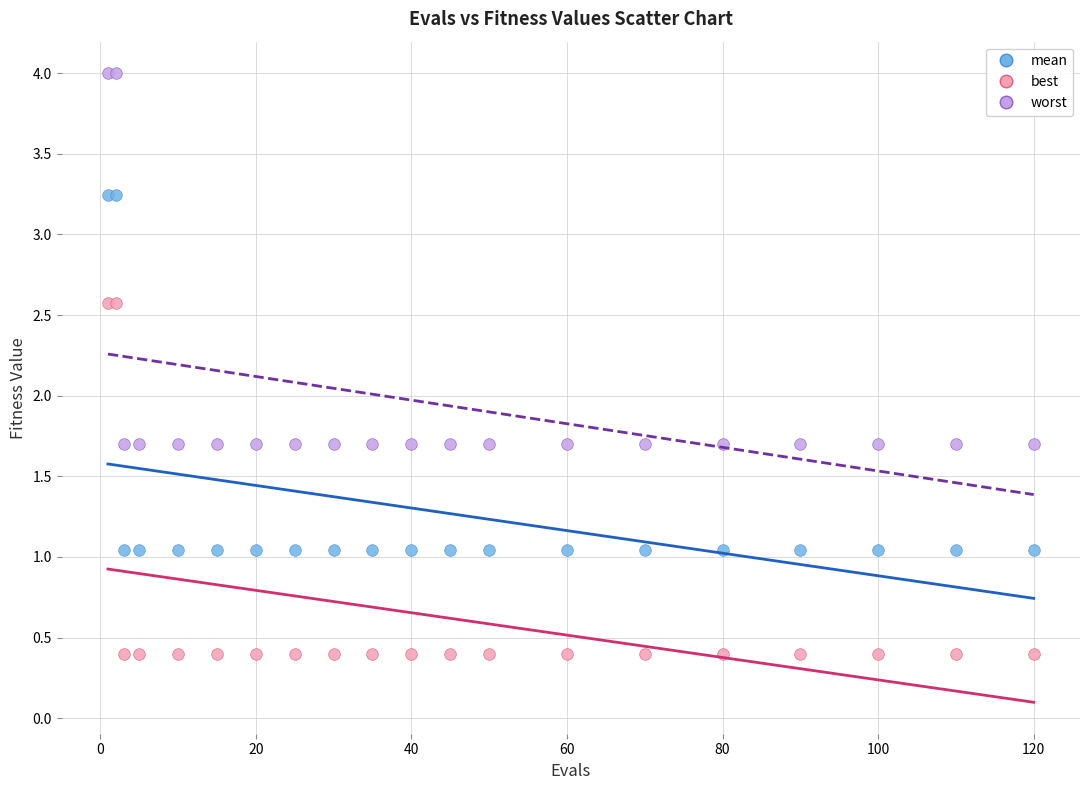

What are all the series names shown in the legend?

mean, best, worst